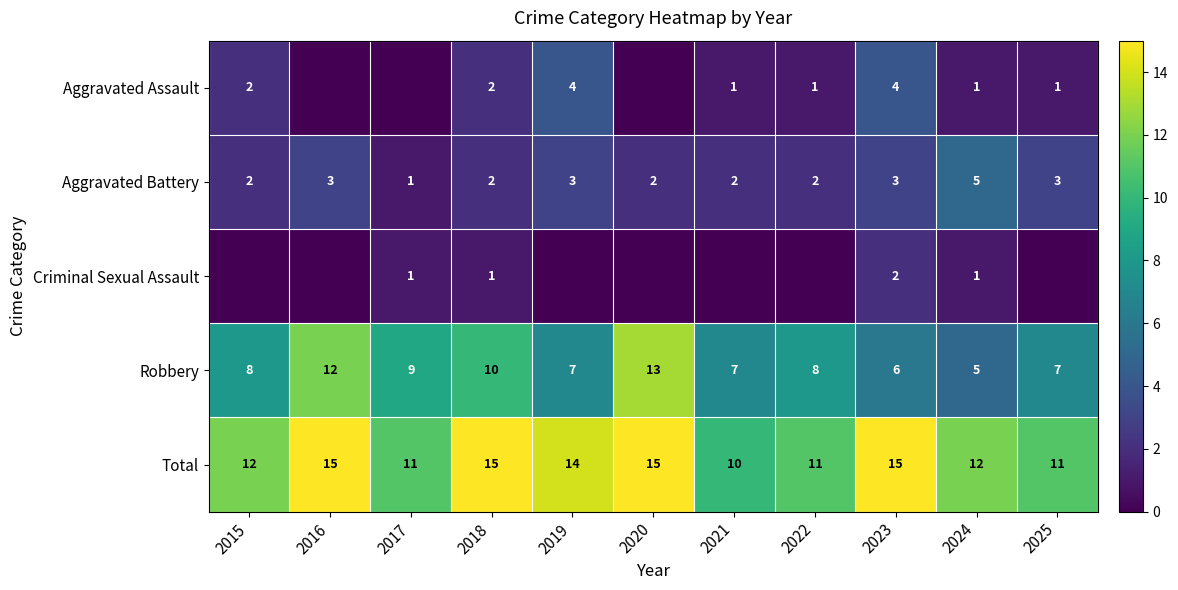

List the series in order of their peak value, lowest first.

Criminal Sexual Assault, Aggravated Assault, Aggravated Battery, Robbery, Total